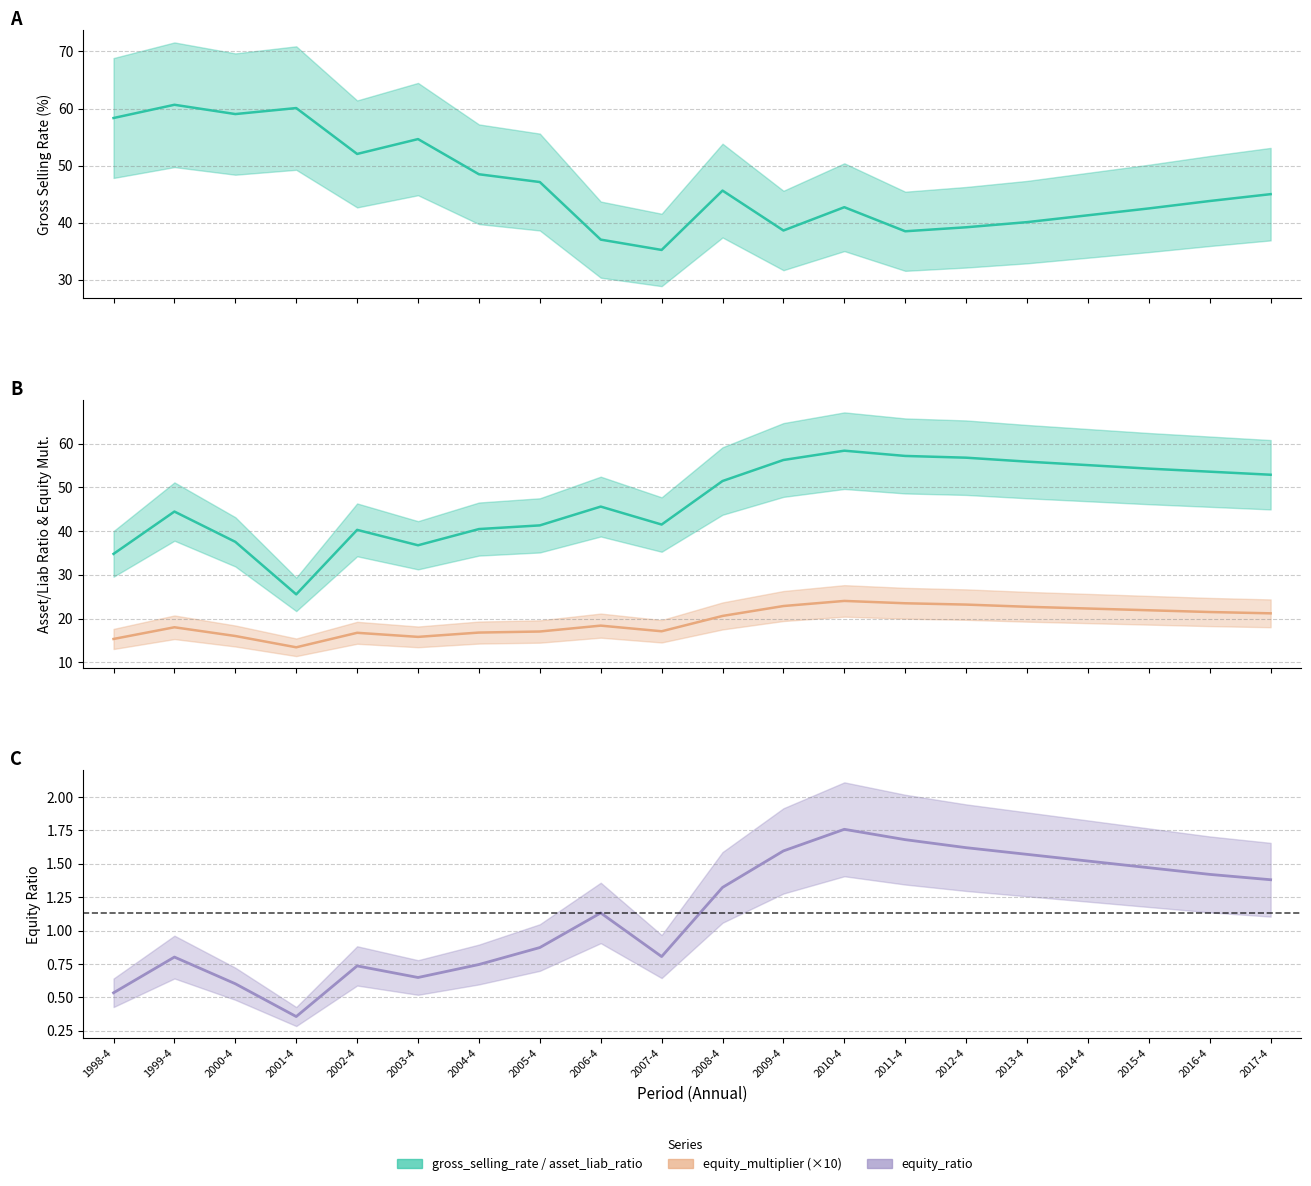

True or false: equity_ratio and gross_selling_rate cross at least once.

False